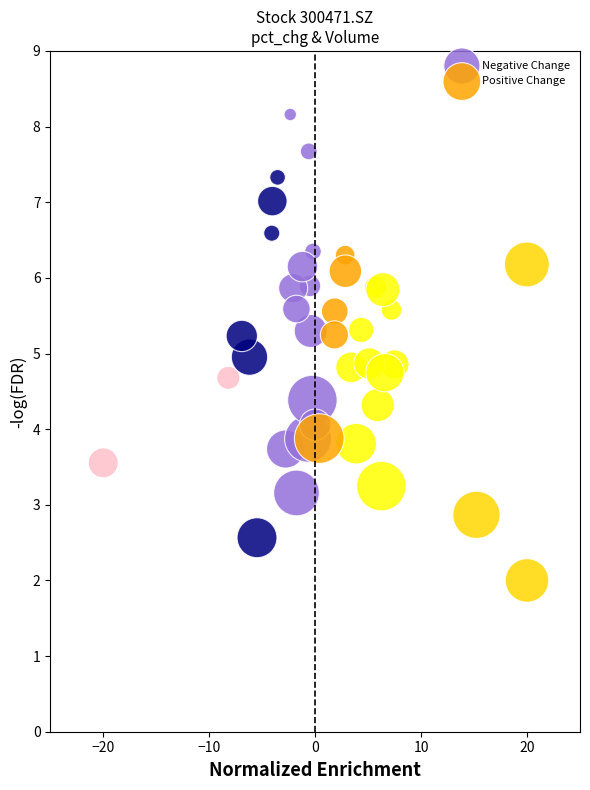

Which series contains the highest Y value?

Negative Change